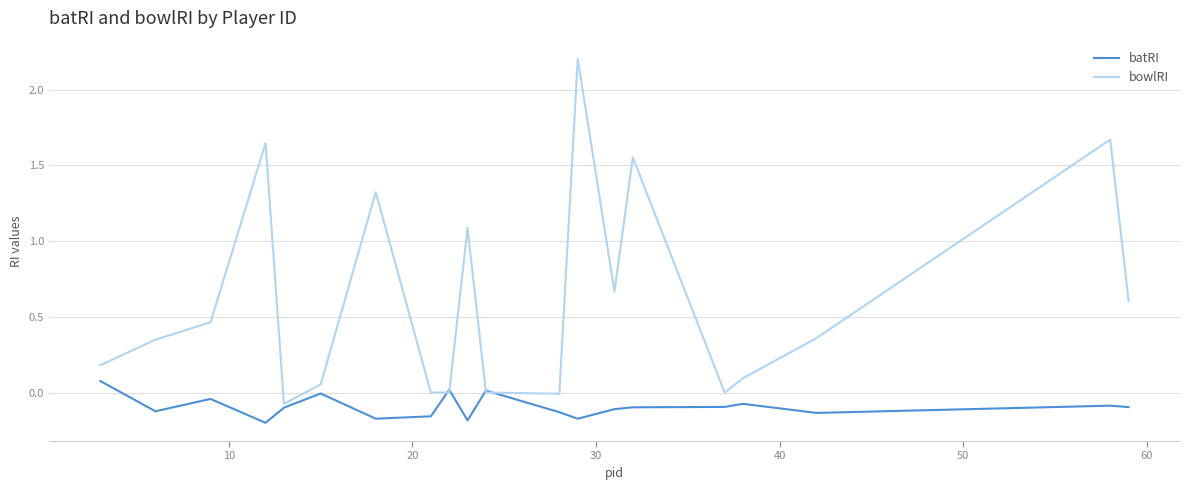

What is the highest value of the bowlRI series?

2.2